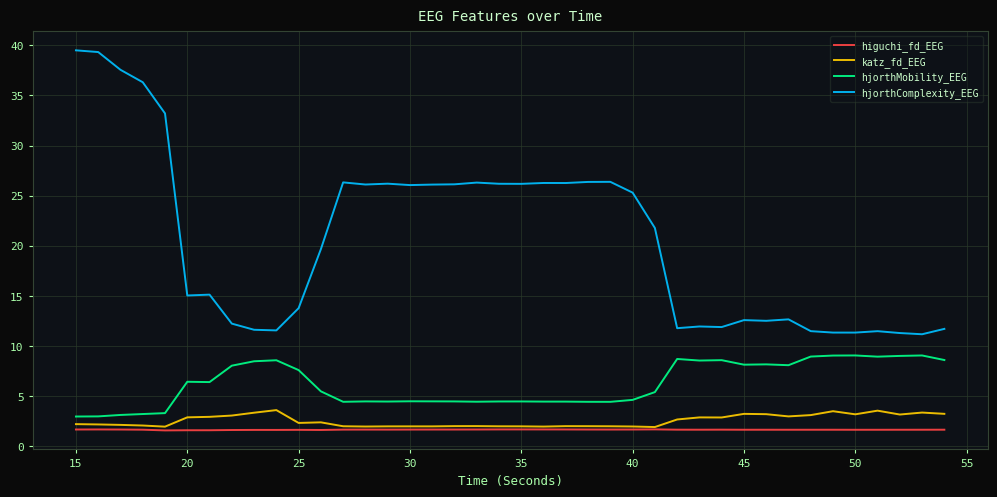

True or false: higuchi_fd_EEG and hjorthComplexity_EEG cross at least once.

False